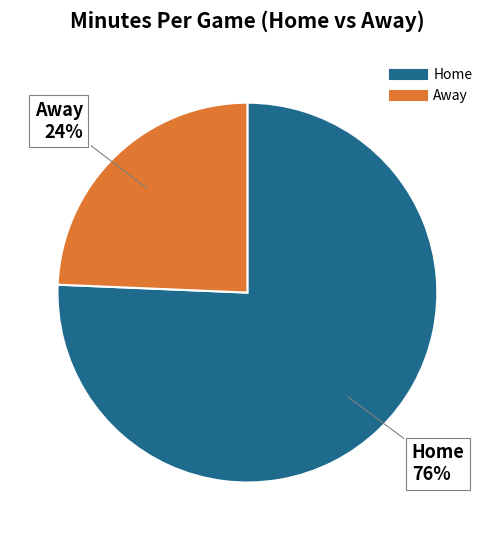

Is there a majority slice in this chart?

Yes